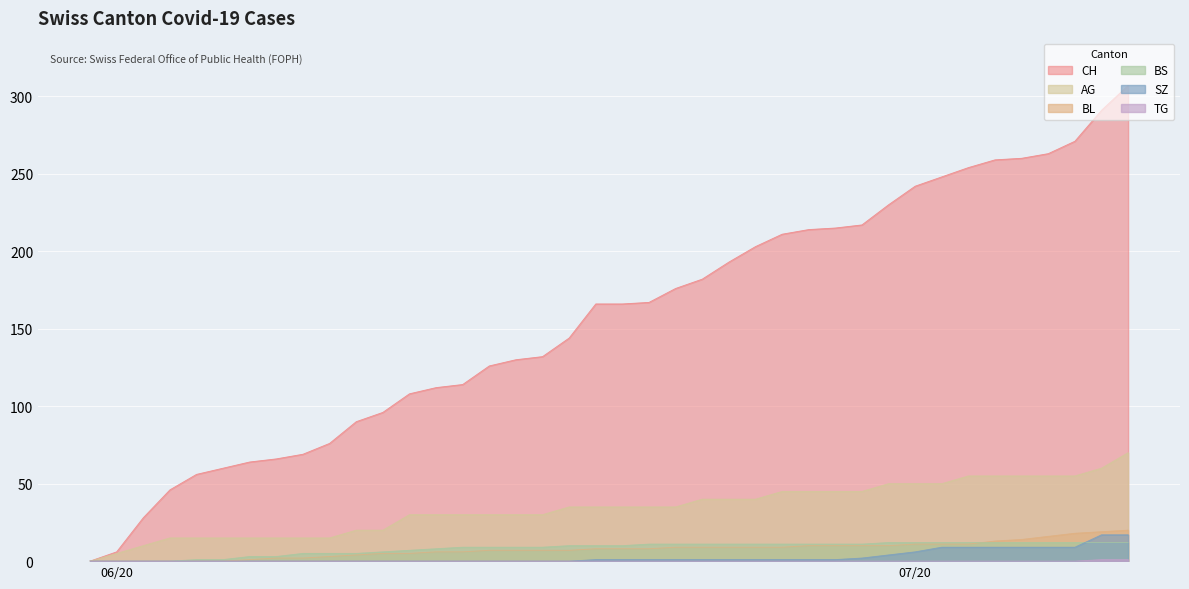

How many lines are shown in the chart?

6